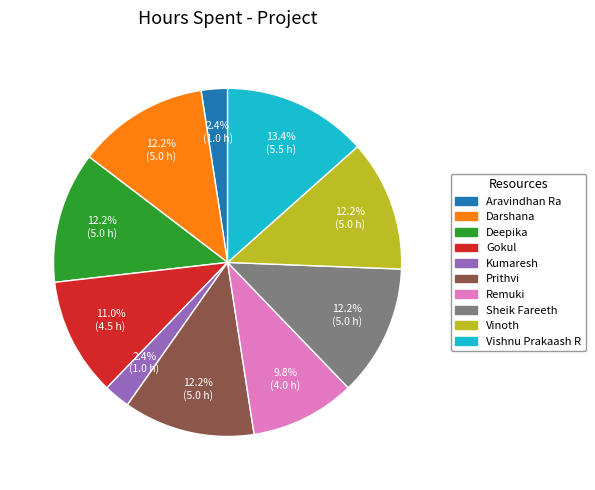

Which category has the biggest portion of the pie?

Vishnu Prakaash R